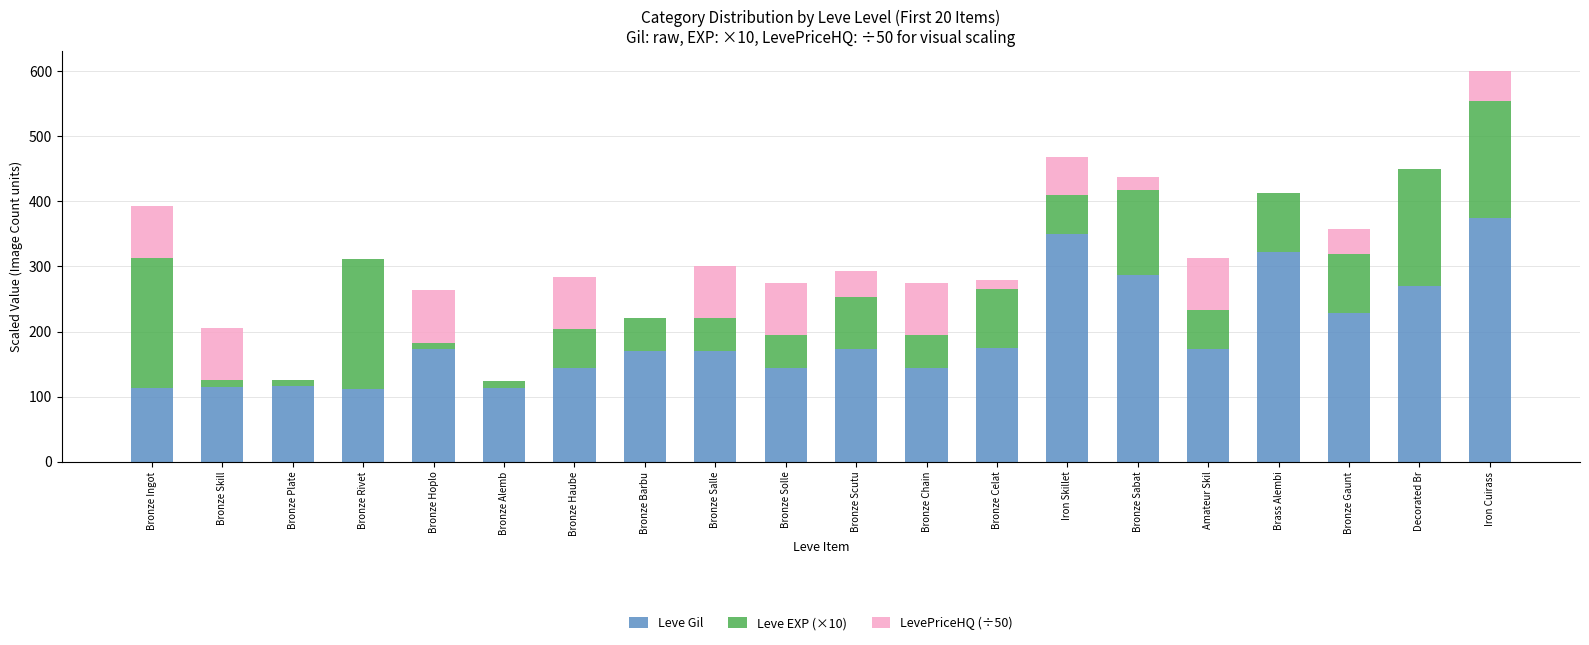

The value of Leve Gil at Brass Alembi is 517.0. True or false?

False